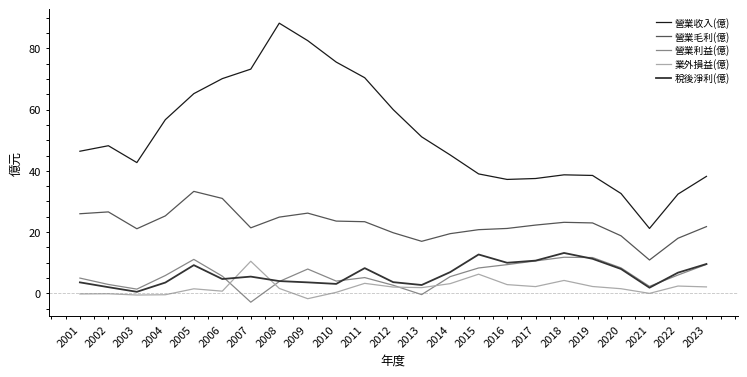

What are all the series names shown in the legend?

營業收入(億), 營業毛利(億), 營業利益(億), 業外損益(億), 稅後淨利(億)